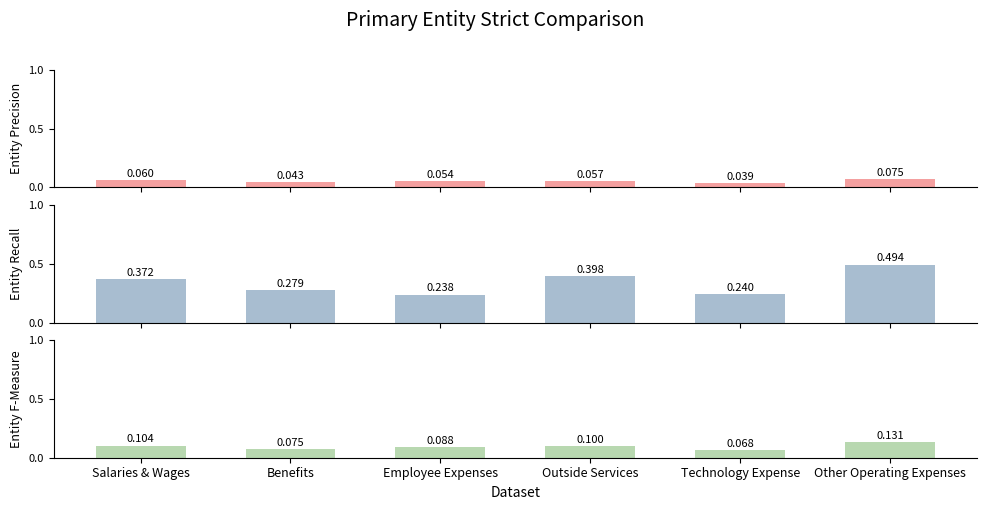

What is the total value across all series at Salaries & Wages?

0.5